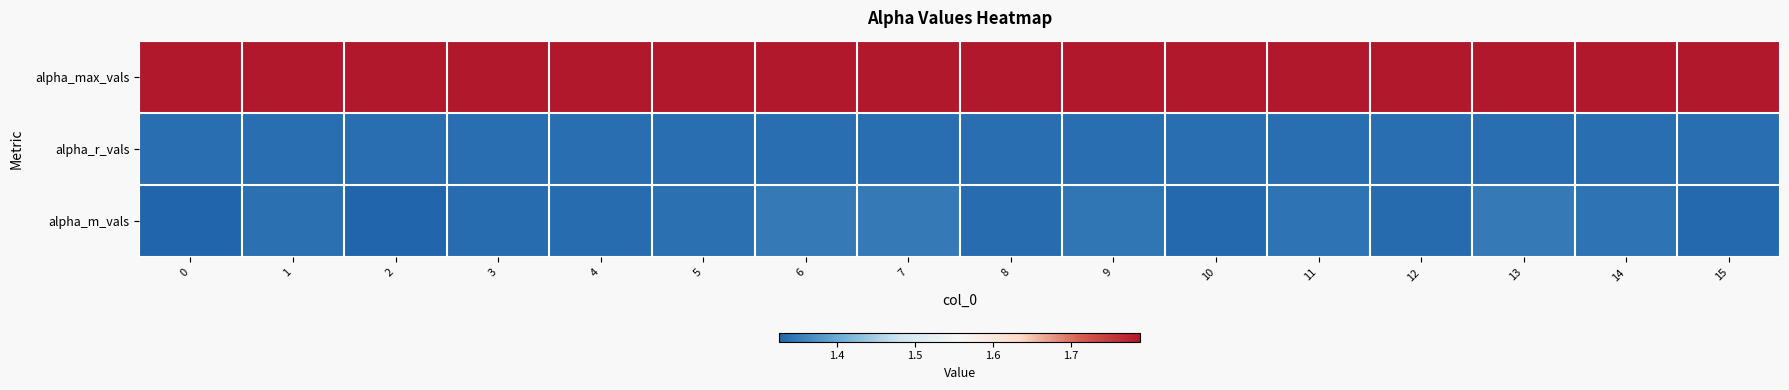

At how many categories does at least one series exceed 1?

16